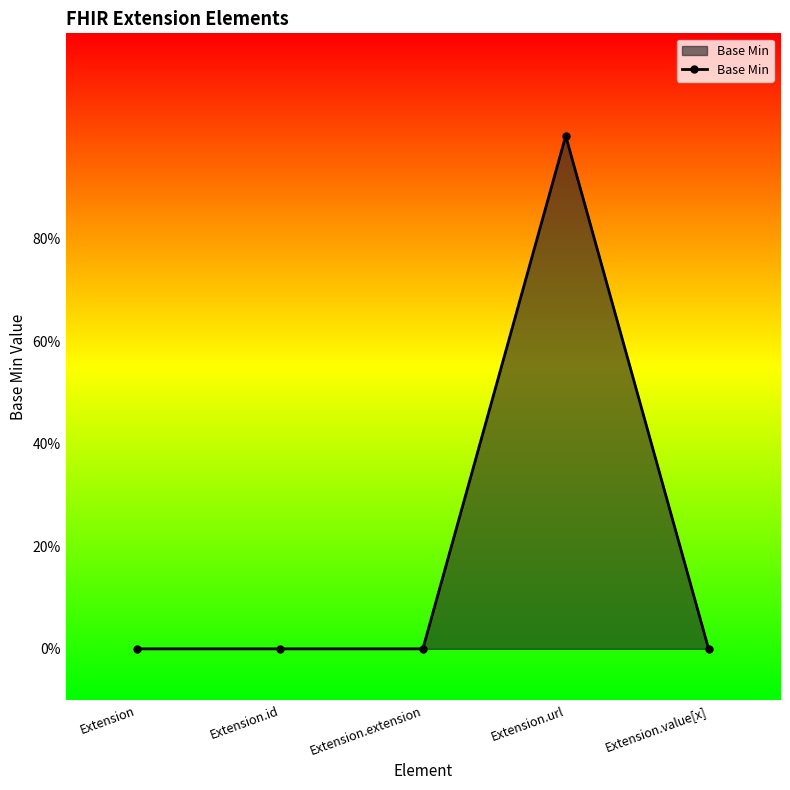

How many interior local peaks (higher than both neighbors) does the data have?

1